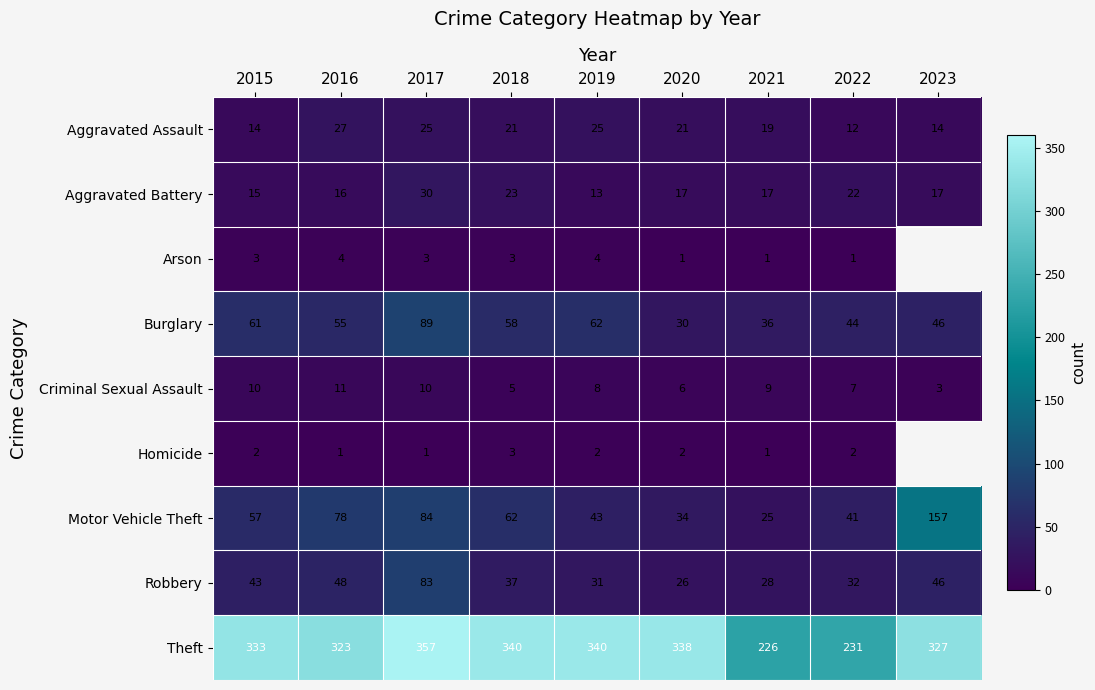

At which category is the sum across all series the highest?

2017